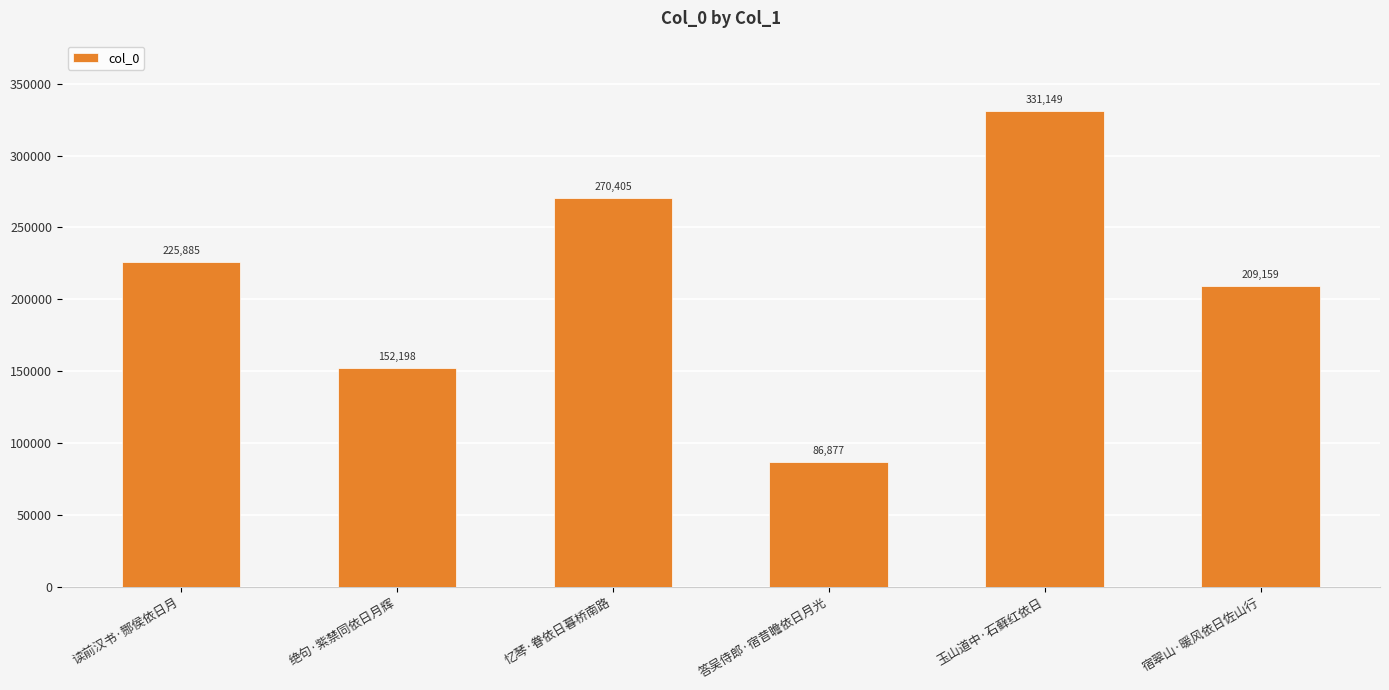

Which category has the highest value across all series?

玉山道中·石藓红依日